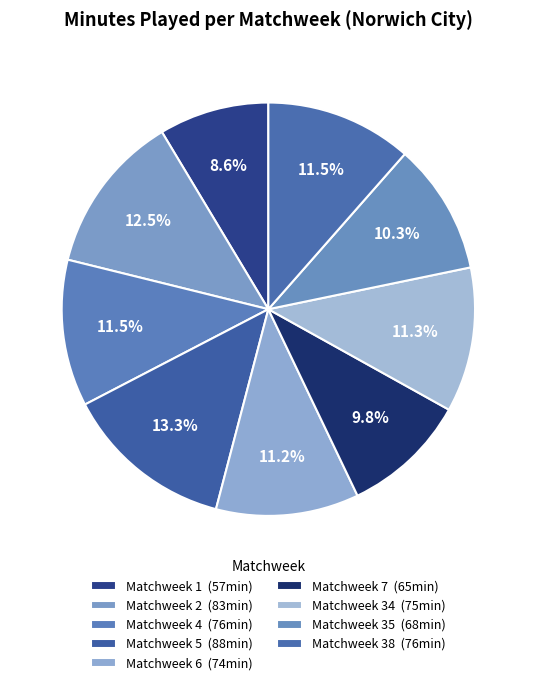

Count the number of slices in the pie.

9